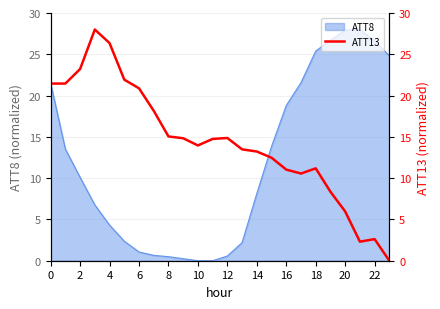

Is it true that the value at 14 is 8.6?

False